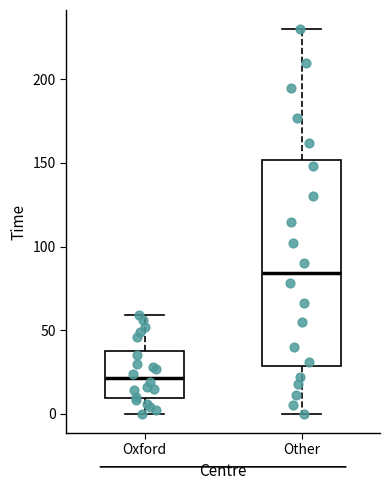

Where is the upper edge of the box for Oxford on the y-axis? The values are not printed on the chart, so give them approximately, as read against the axis.

40